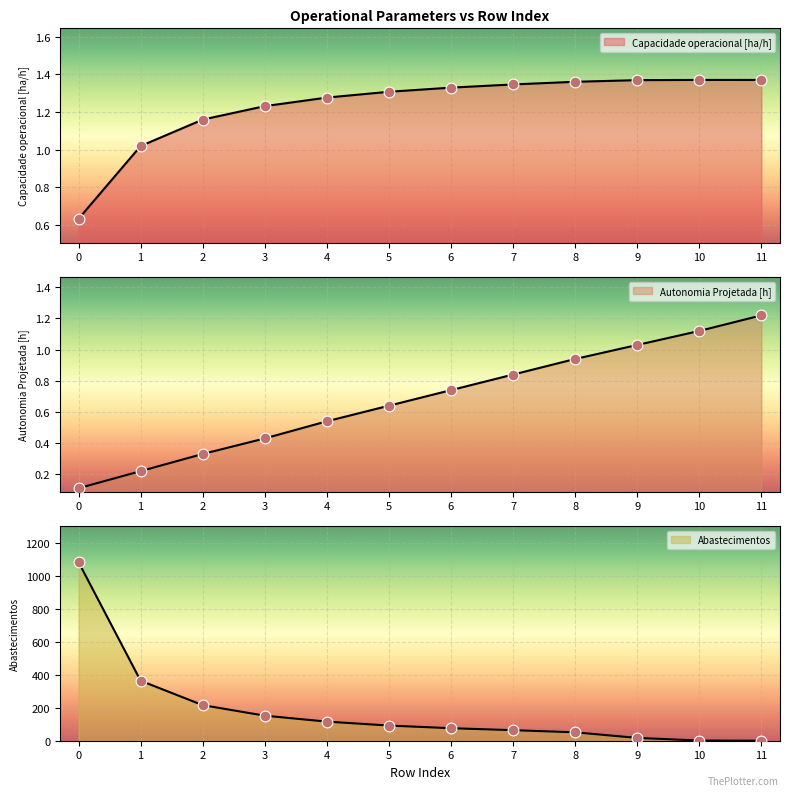

Which series reaches the minimum Y coordinate?

Abastecimentos